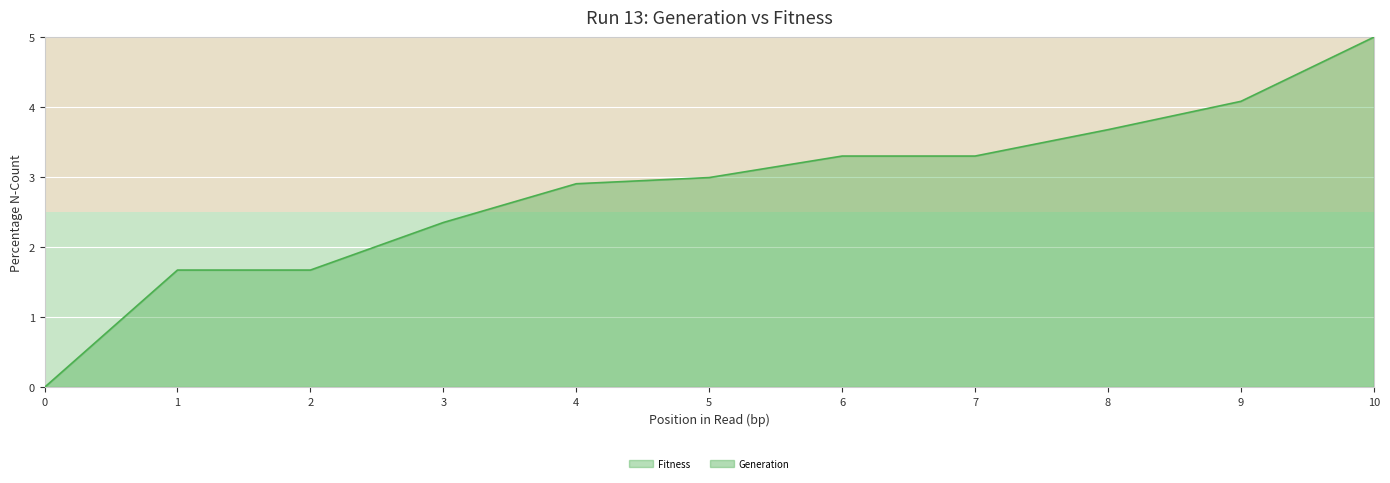

How many data points in Fitness are less than 2?

3